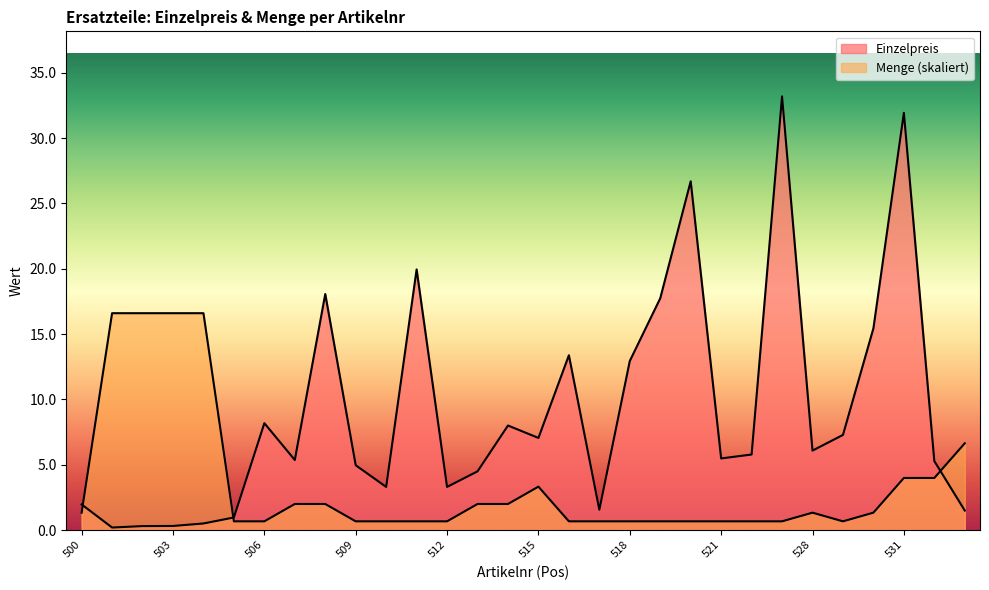

Reading left to right, transcribe all the data shown in this chart.

Einzelpreis: 500=2.0	501=0.2	502=0.3	503=0.3	504=0.5	505=1.0	506=8.2	507=5.4	508=18.1	509=5.0	510=3.3	511=19.9	512=3.3	513=4.5	514=8.0	515=7.0	516=13.4	517=1.6	518=12.9	519=17.7	520=26.7	521=5.5	522=5.8	524=33.2	528=6.1	529=7.3	530=15.4	531=31.9	532=5.3	533=1.5
Menge: 500=1.3	501=16.6	502=16.6	503=16.6	504=16.6	505=0.7	506=0.7	507=2.0	508=2.0	509=0.7	510=0.7	511=0.7	512=0.7	513=2.0	514=2.0	515=3.3	516=0.7	517=0.7	518=0.7	519=0.7	520=0.7	521=0.7	522=0.7	524=0.7	528=1.3	529=0.7	530=1.3	531=4.0	532=4.0	533=6.6